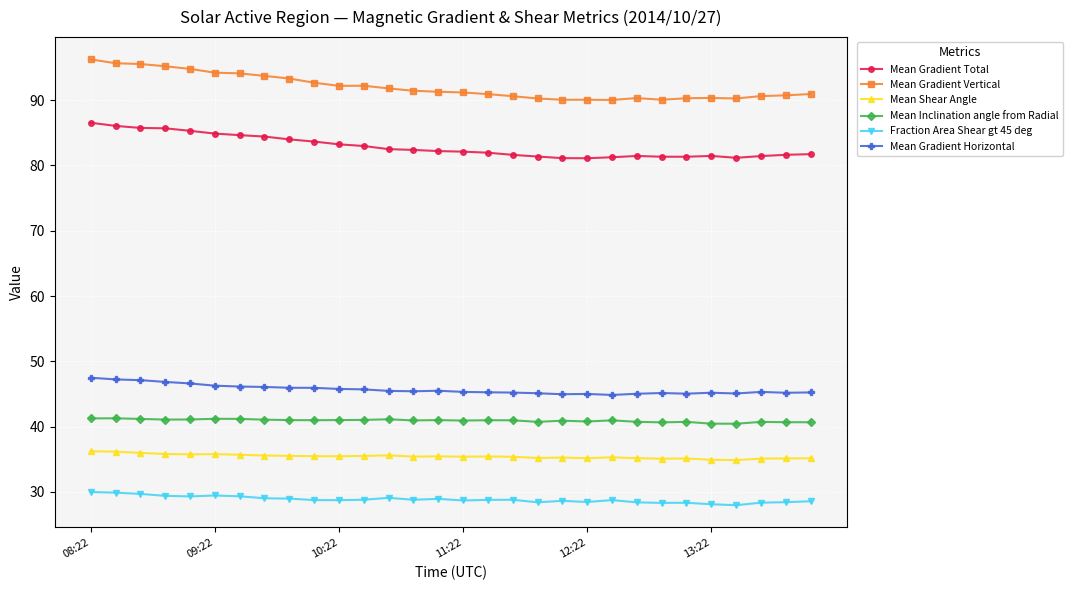

At how many categories does at least one series exceed 80?

30